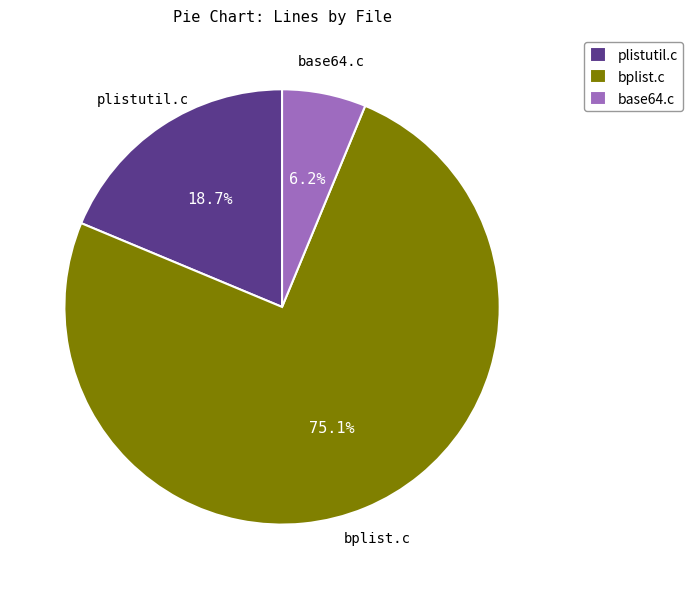

Rank the categories by value from lowest to highest.

base64.c, plistutil.c, bplist.c